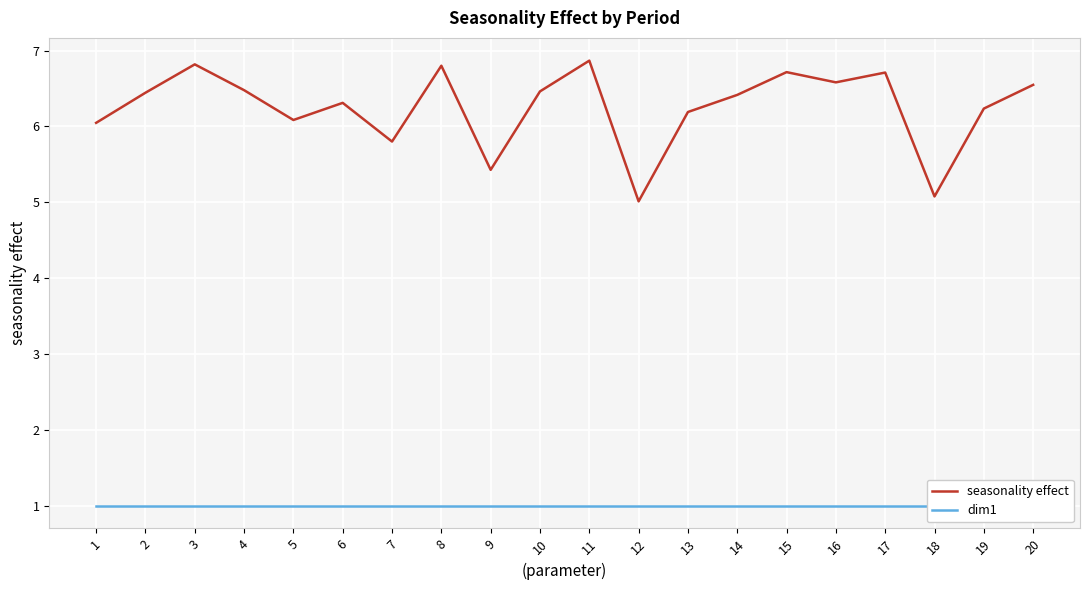

Which has a higher value, 10 or 11?

11